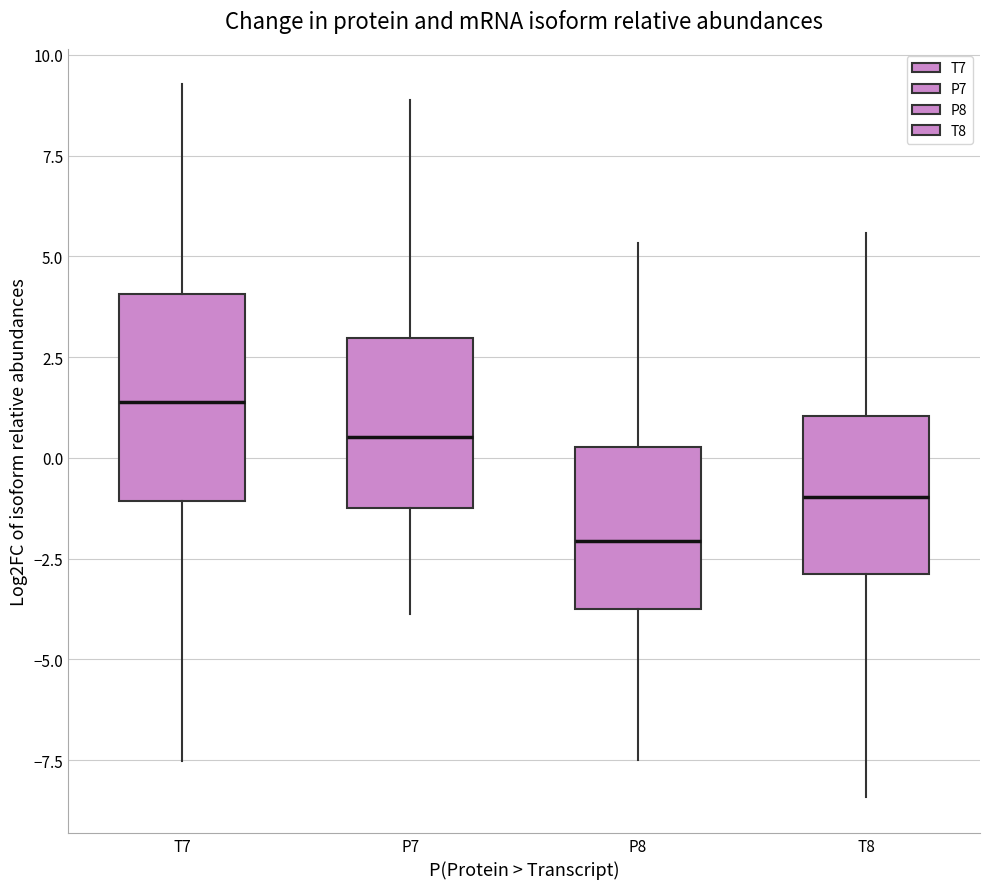

Which box's median line is the lowest?

P8